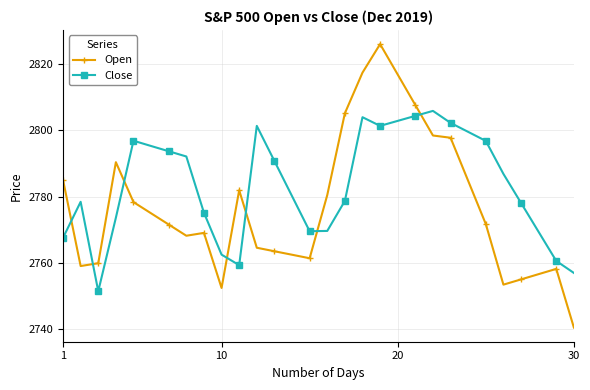

Does the chart display data point markers on the line(s)?

Yes